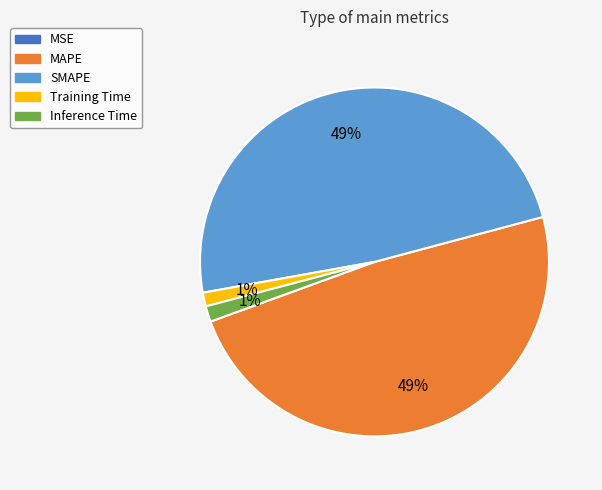

The Inference Time slice represents 11% of the pie. True or false?

False